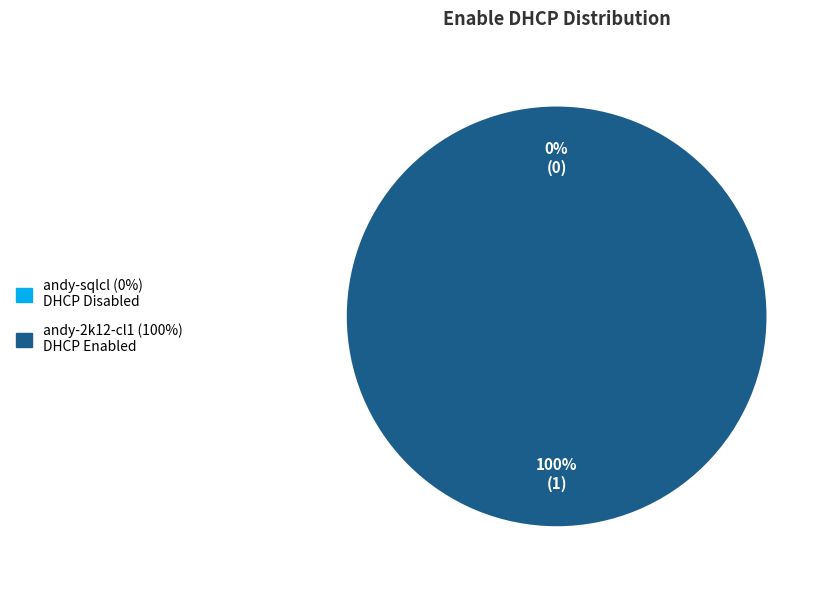

True or false: andy-2k12-cl1 accounts for 100% of the total.

True